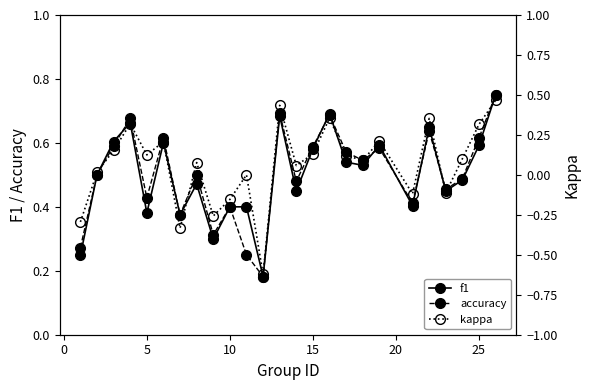

How many categories are shown in the chart?

25